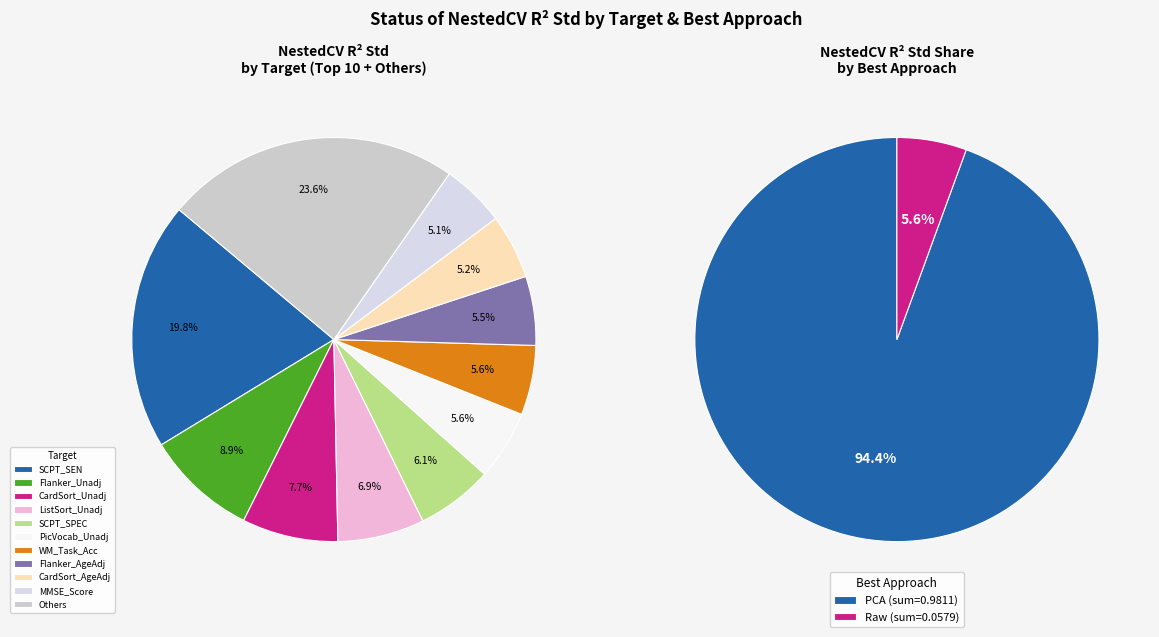

Combined, do ListSort_AgeAdj and ReadEng_Unadj account for over 50%?

No